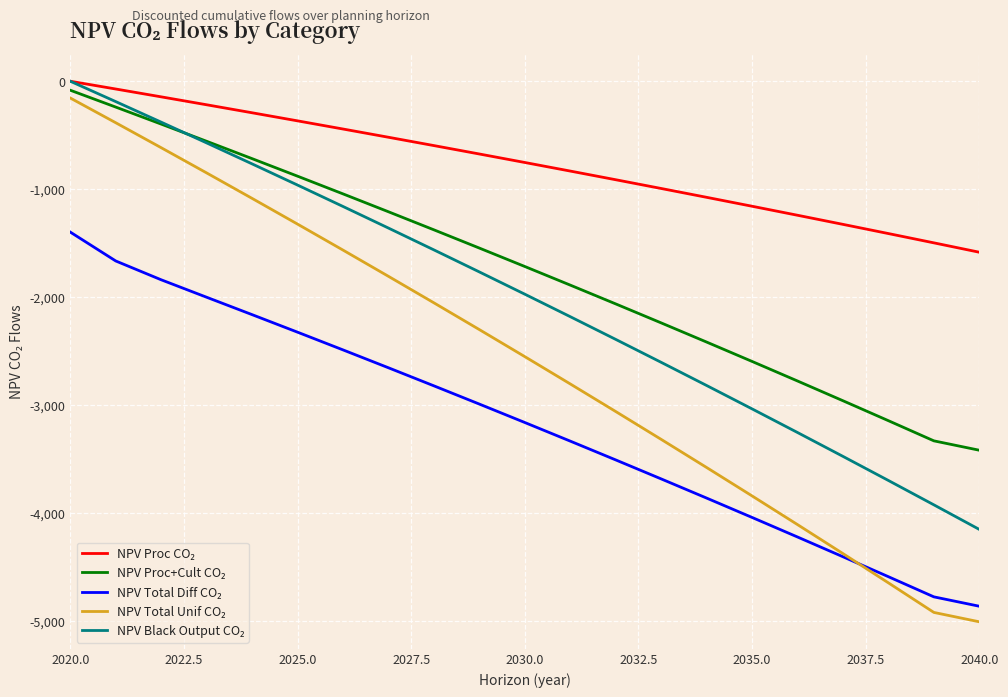

What is the minimum value shown in the chart?

-5003.5